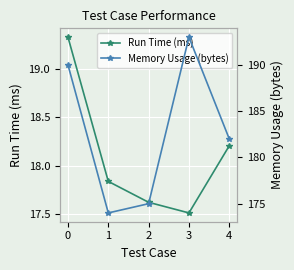

What is the lowest value of the Memory Usage (bytes) series?

174.0